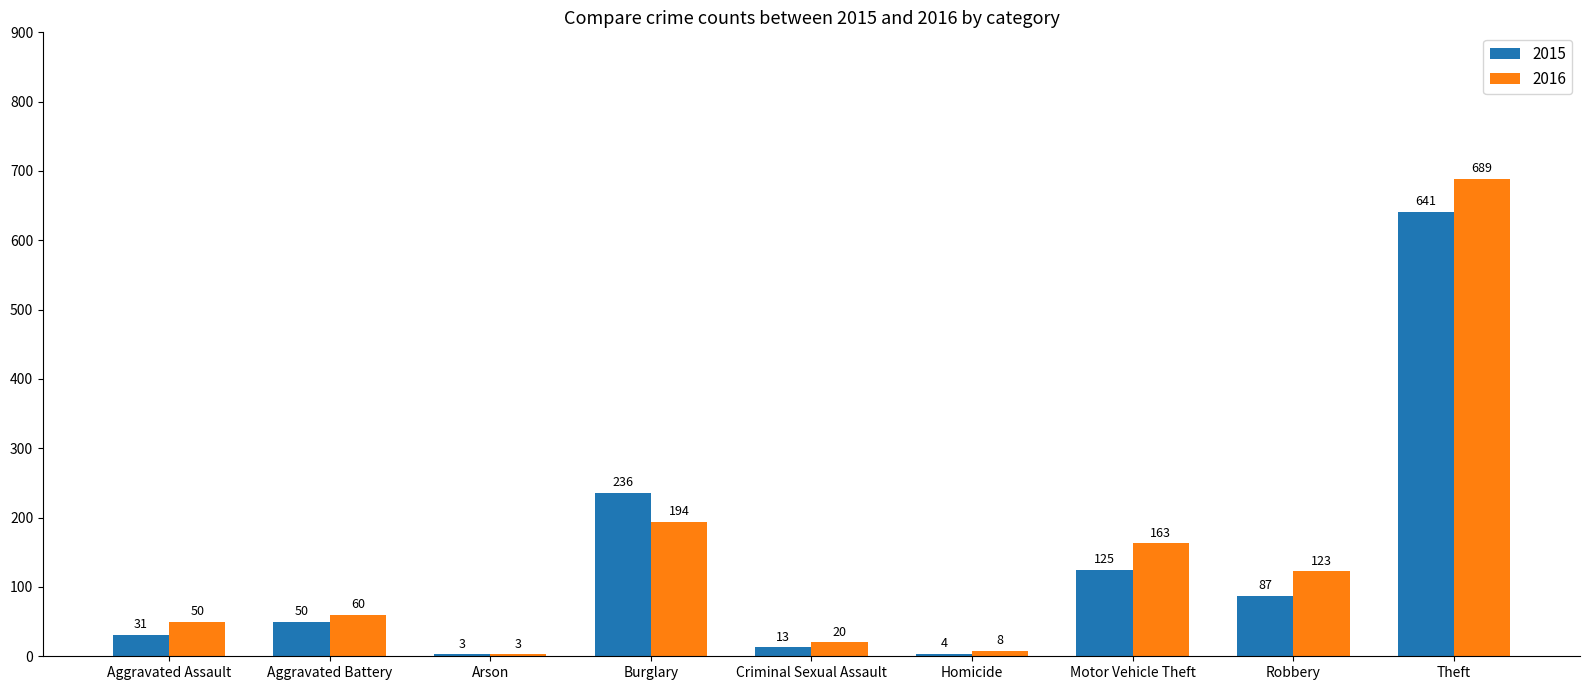

Reading left to right, extract all data points from this chart.

2015: 31	50	3	236	13	4	125	87	641
2016: 50	60	3	194	20	8	163	123	689